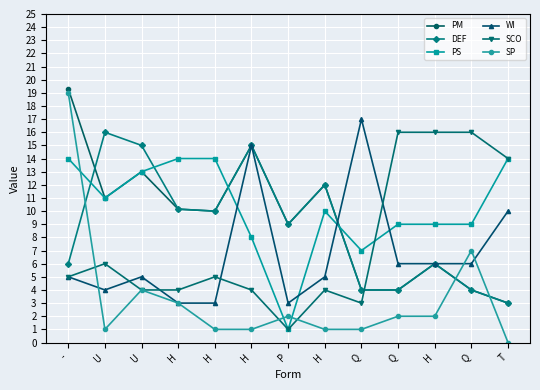

Which series changed the most between U and H?

DEF